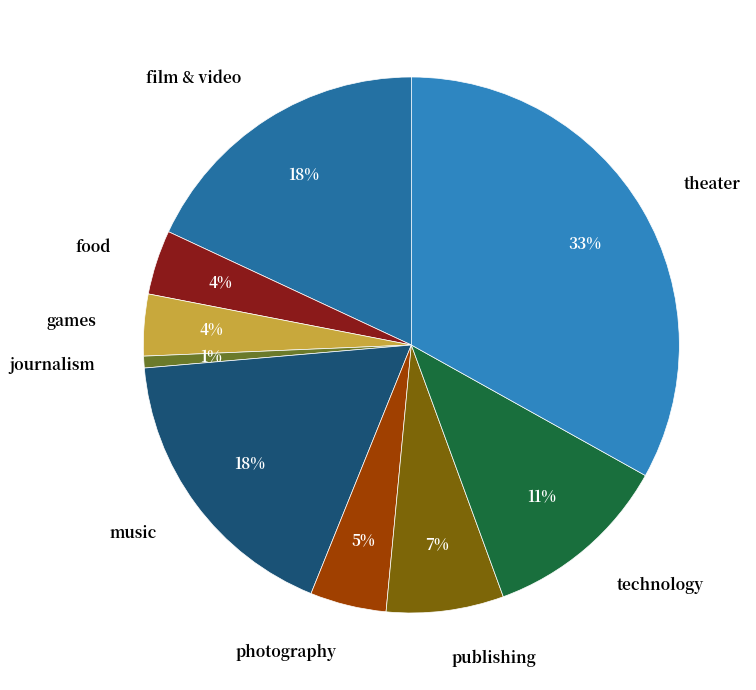

Is the sum of theater and food greater than half?

No